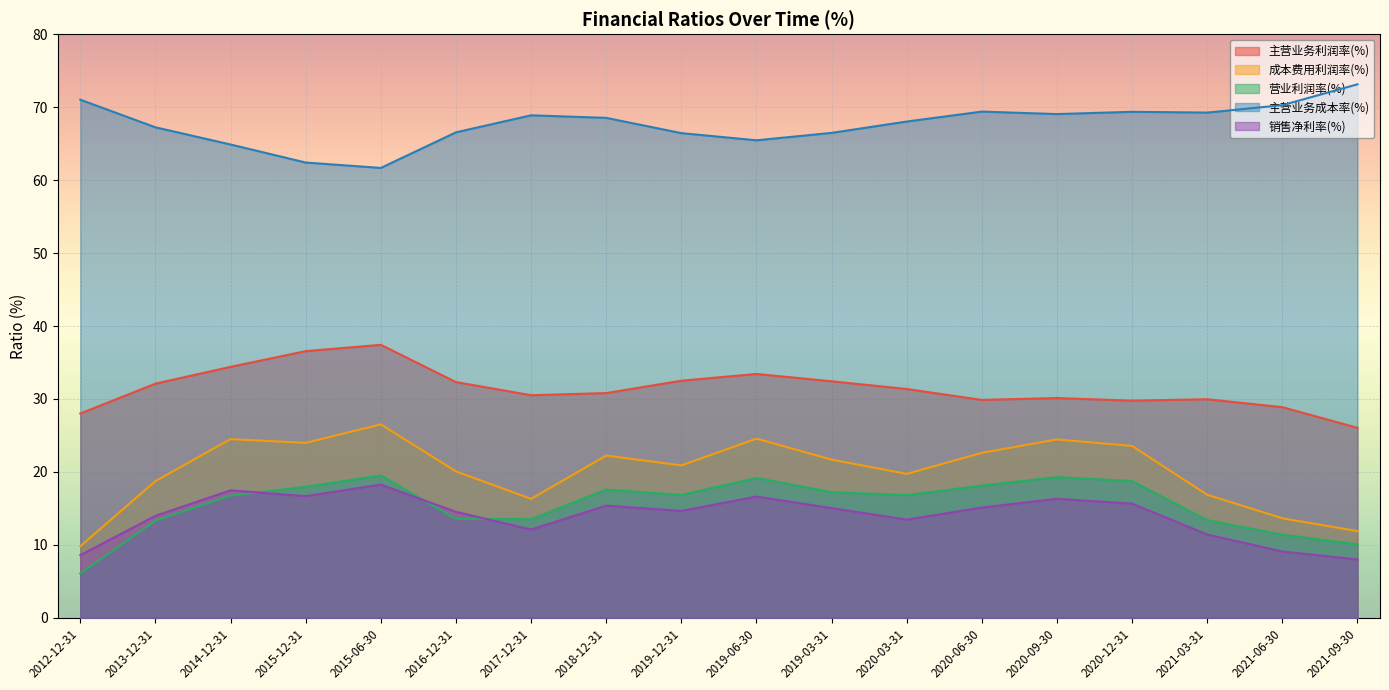

What position from the left is 2020-12-31?

15